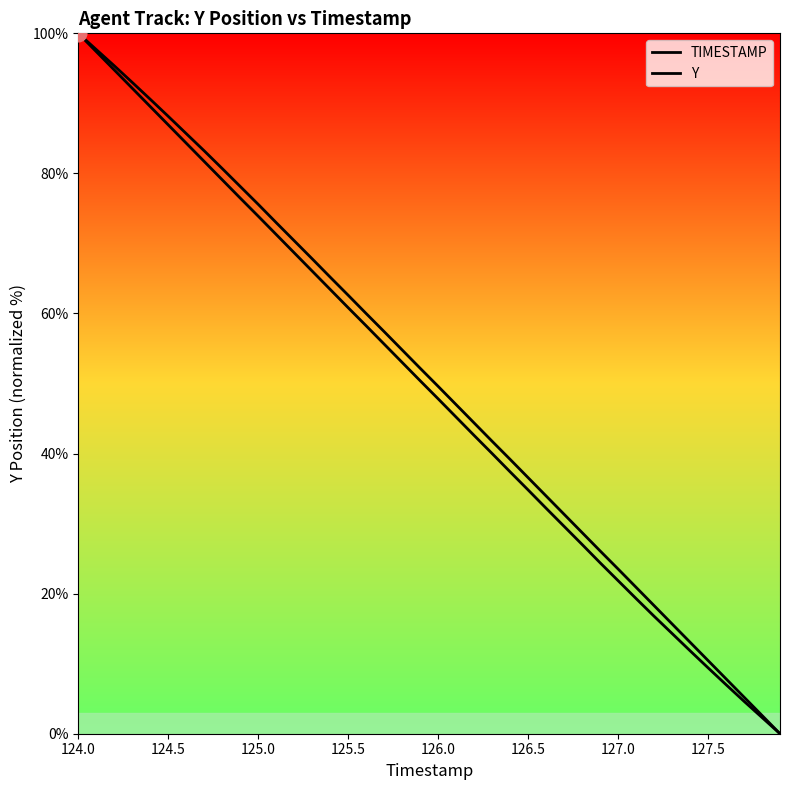

The value of Y at 126.5 is 59.4. True or false?

False